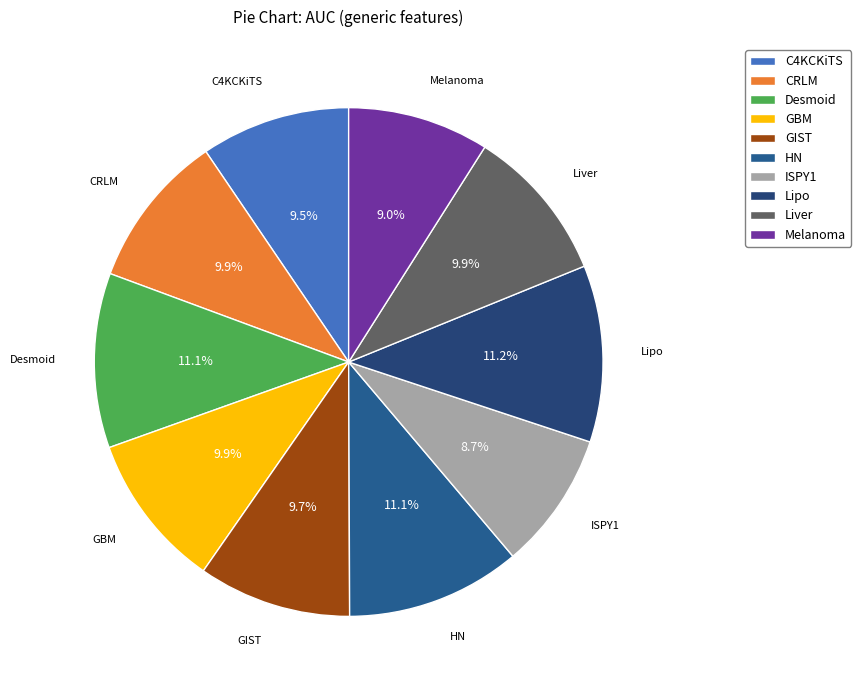

Combined, do ISPY1 and Desmoid account for over 50%?

No